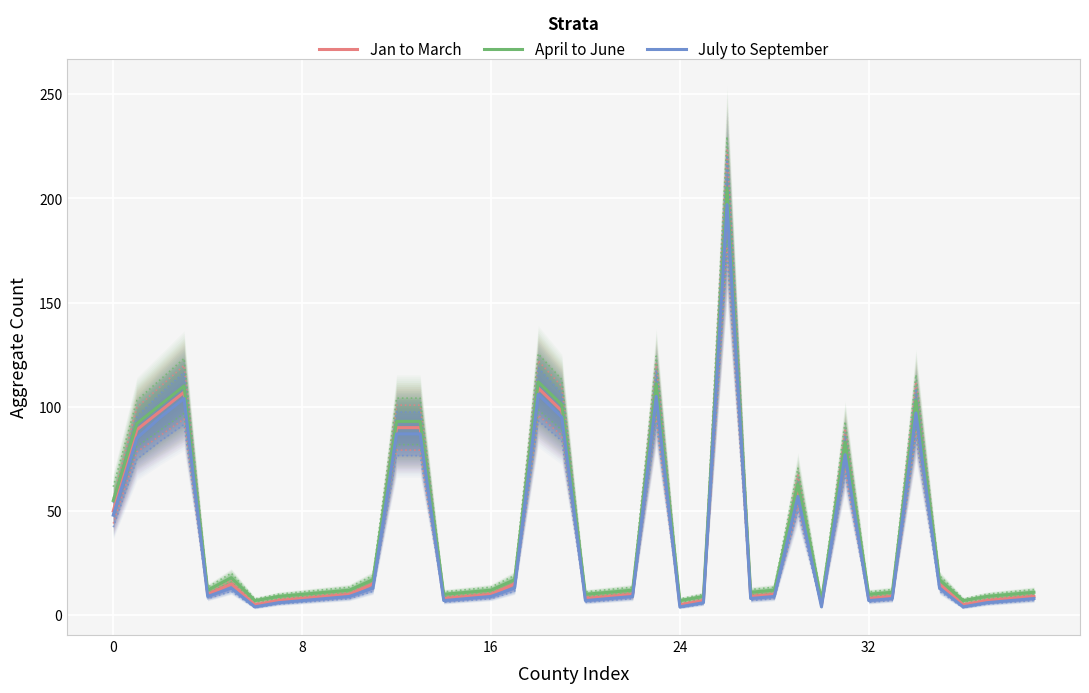

Reading left to right, list all the values displayed in this chart.

Jan to March: 50	89	98	107	10	15	5	7	8	9	10	15	90	90	8	9	10	15	109	98	8	9	10	108	5	7	200	9	10	60	5	80	8	9	100	15	5	7	8	9
April to June: 55	92	101	110	12	18	7	9	10	11	12	17	93	93	10	11	12	17	112	101	10	11	12	111	7	9	205	11	12	63	7	83	10	11	103	17	7	9	10	11
July to September: 48	85	95	104	9	13	4	6	7	8	9	13	87	87	7	8	9	13	106	95	7	8	9	105	4	6	197	8	9	57	4	77	7	8	97	13	4	6	7	8